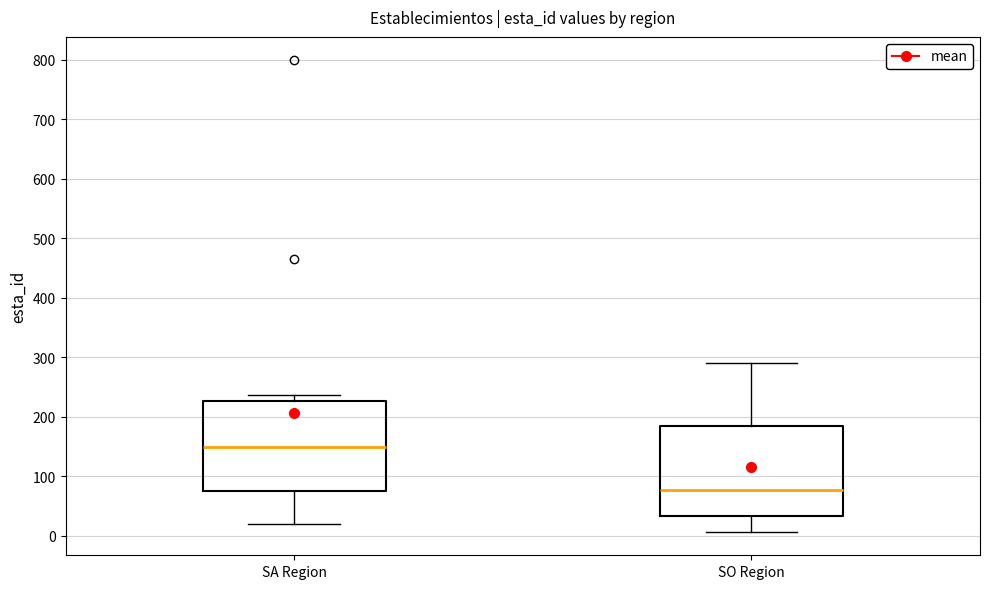

Which box has the highest median line?

SA Region